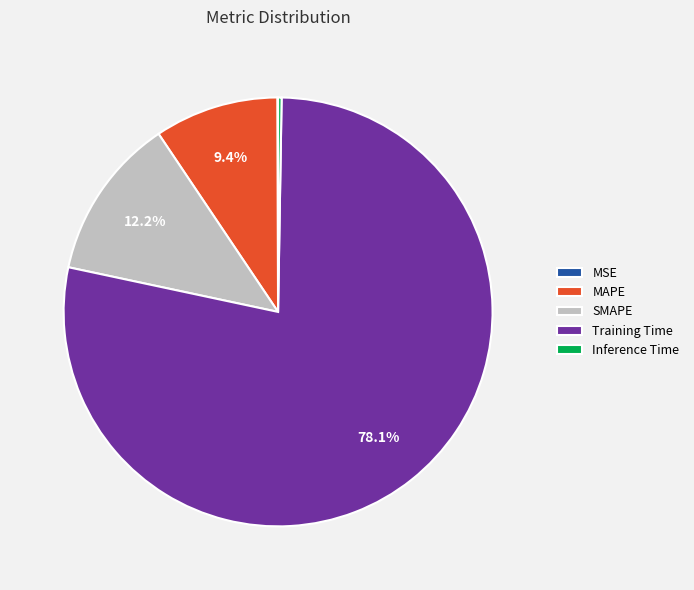

What percentage is the SMAPE slice, to the nearest percent?

12%